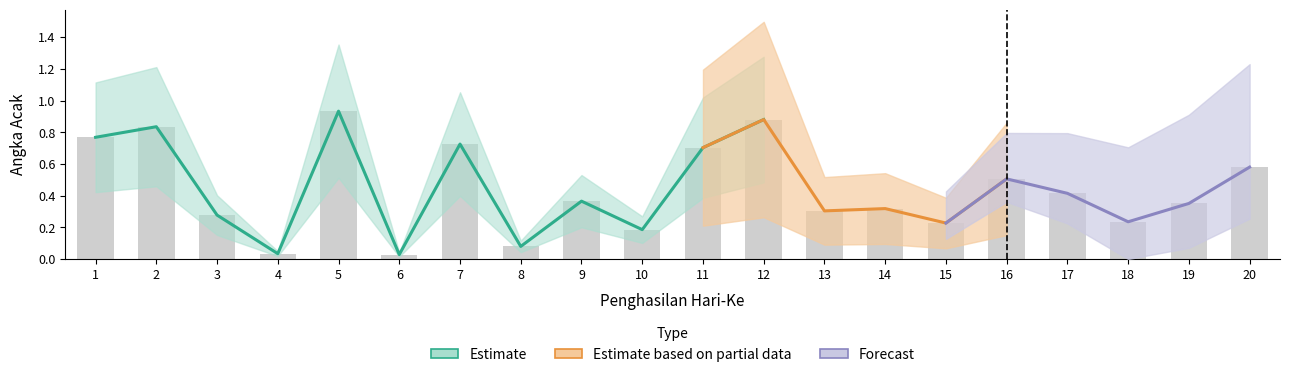

Count the number of categories in the chart.

20